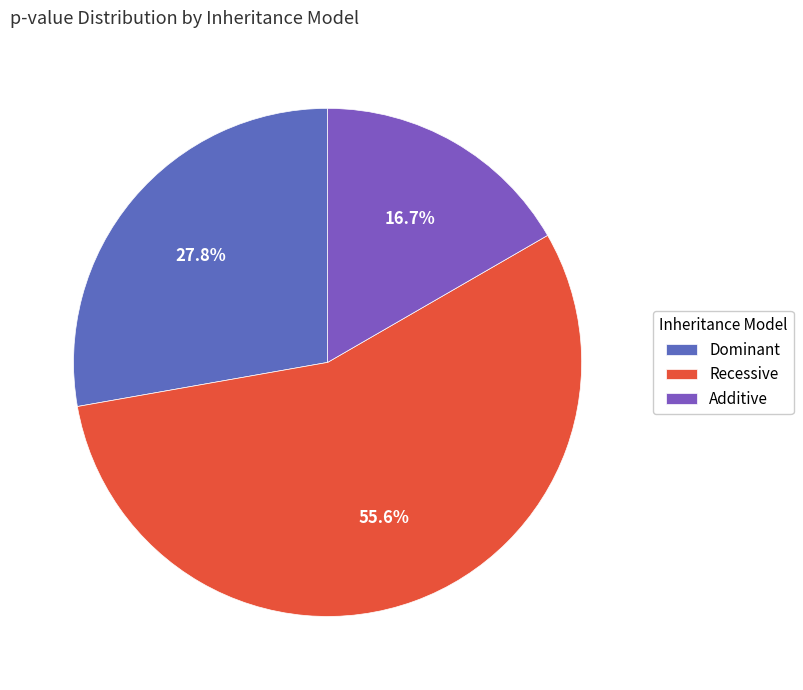

The Recessive slice represents 56% of the pie. True or false?

True